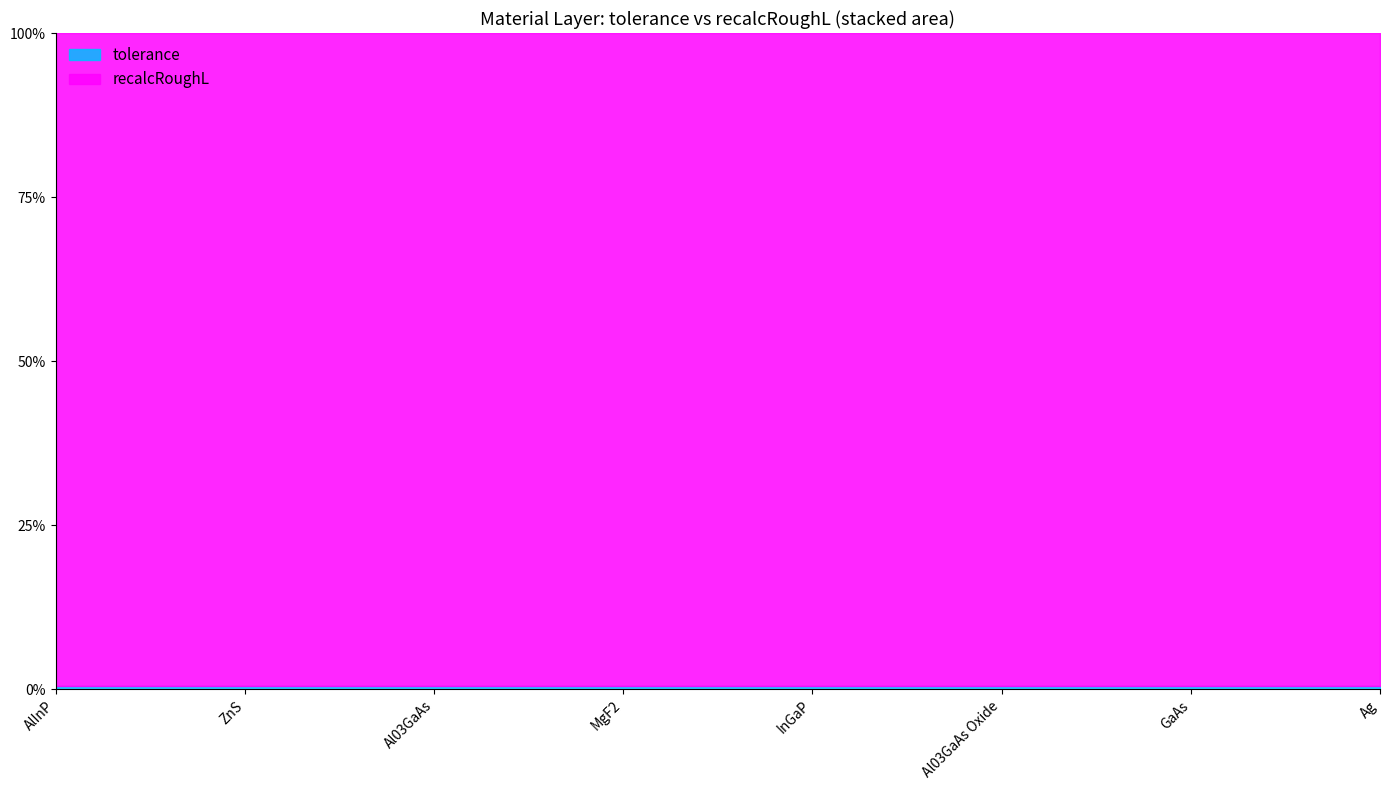

List the series in order of their overall mean, highest first.

recalcRoughL, tolerance